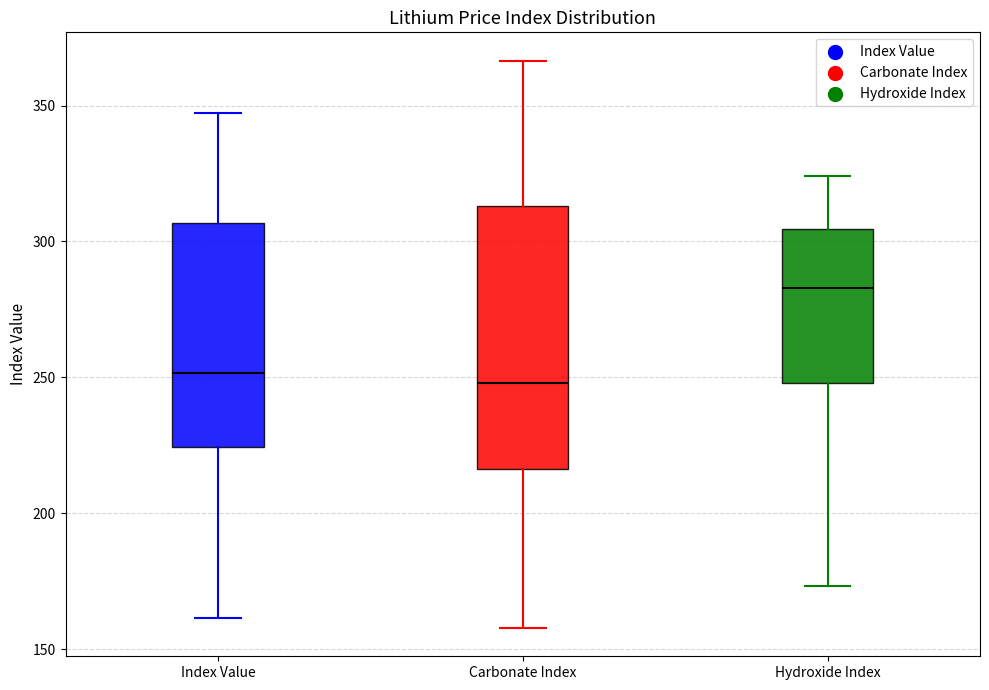

Which box is the tallest, from its lower edge to its upper edge?

Carbonate Index